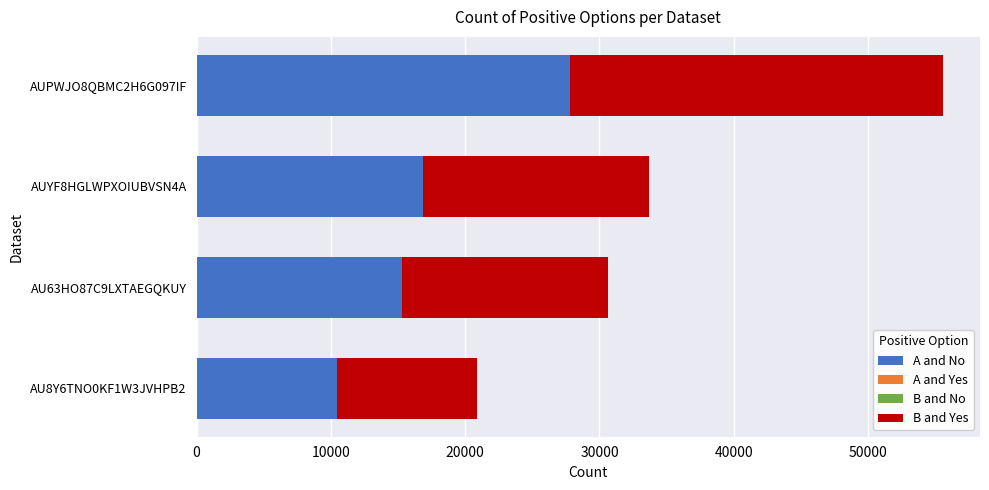

At which category is the sum across all series the highest?

AUPWJO8QBMC2H6G097IF